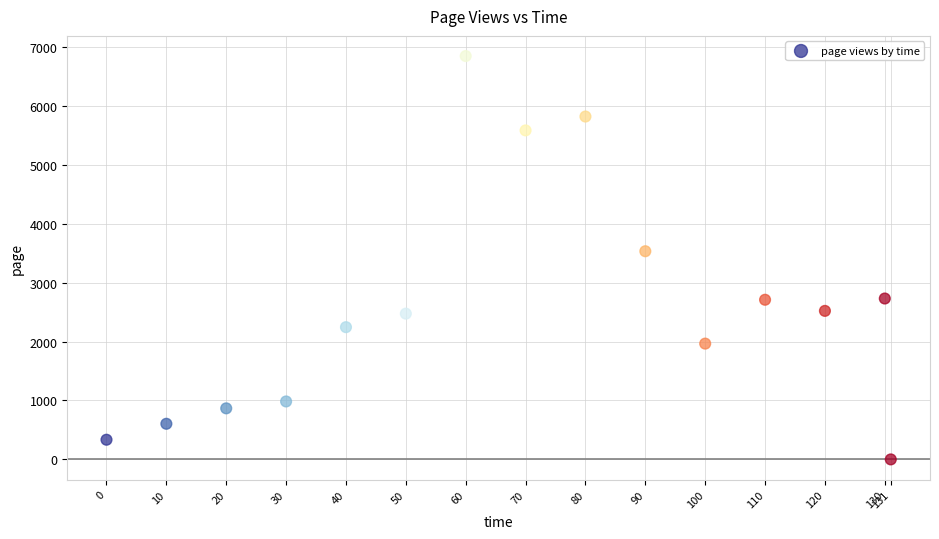

What Y value in the scatter plot is closest to 3421?

3531.5